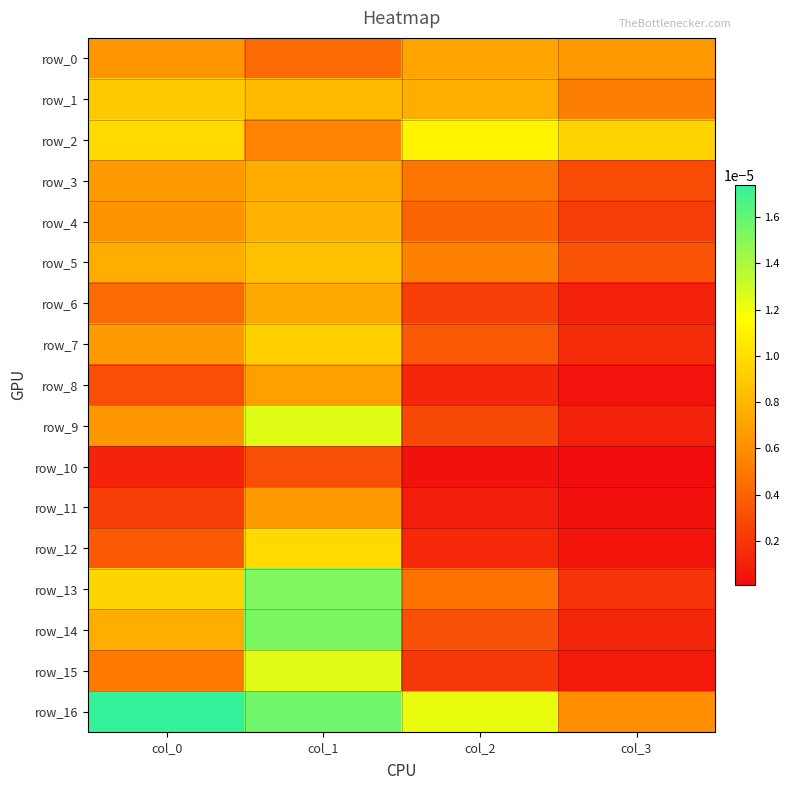

Is it true that row_12 equals 0.0 at col_0?

True